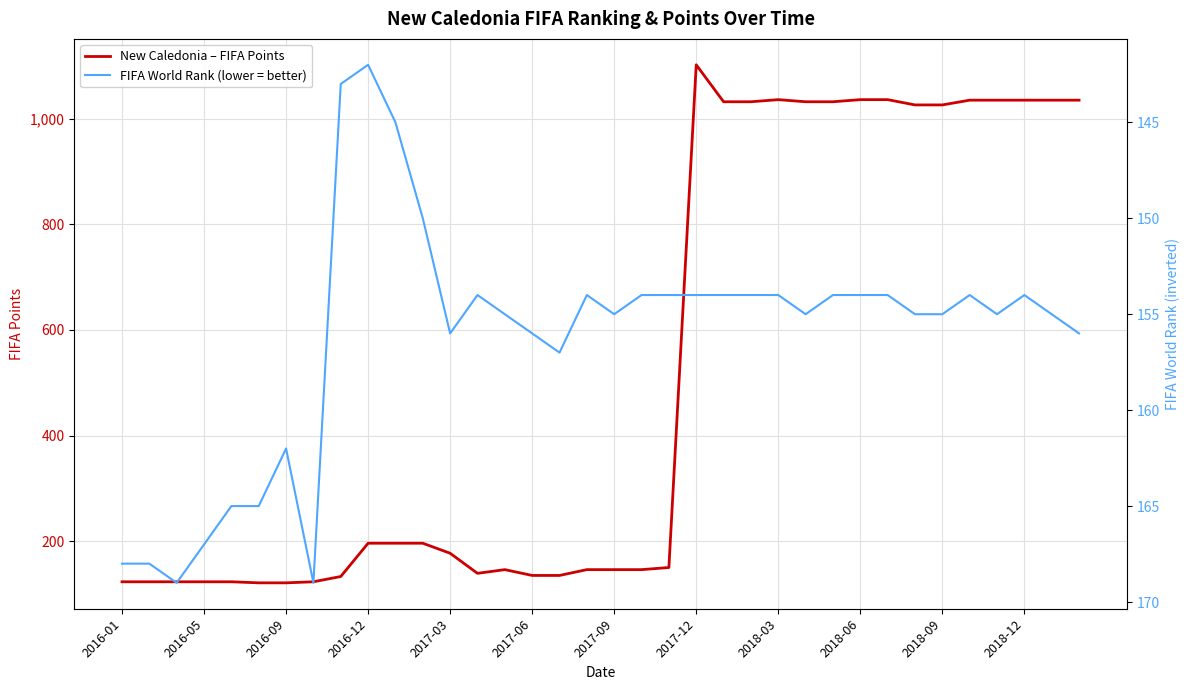

What is the highest value of the New Caledonia – FIFA Points series?

1102